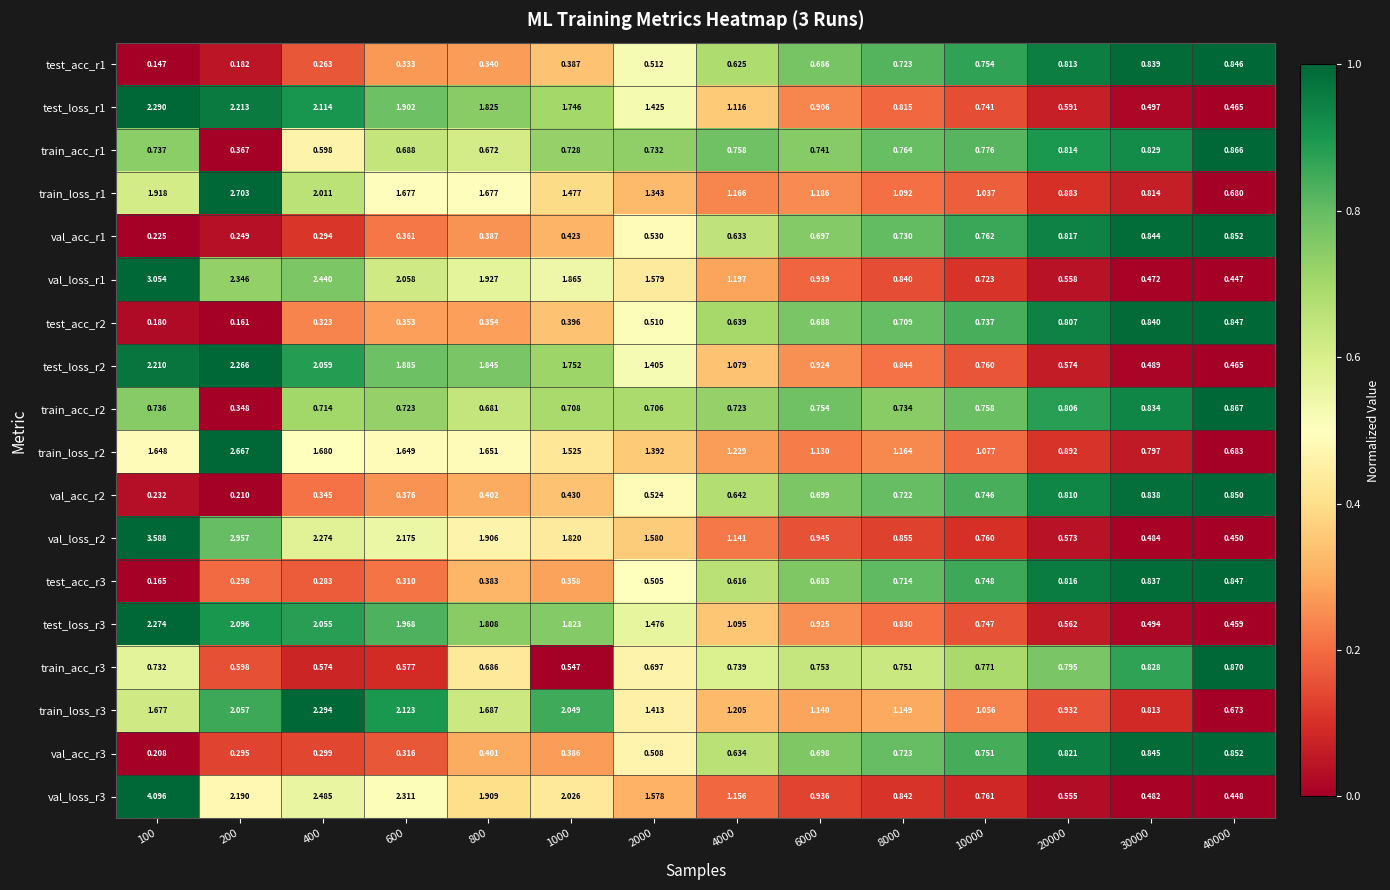

Is the value of test_loss_r1 at 400 greater than the value of train_loss_r2 at 2000?

Yes